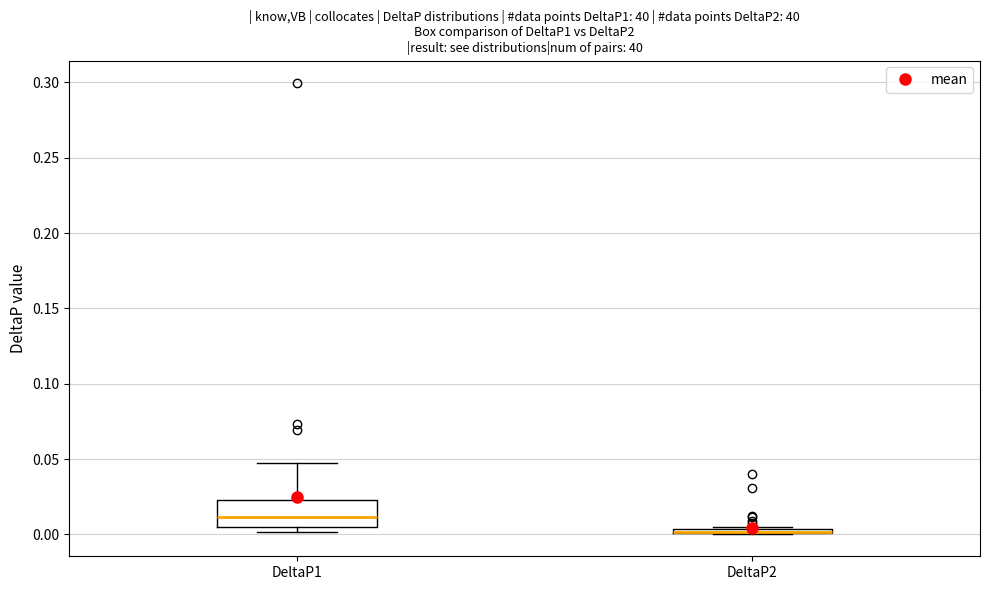

Which box is the tallest, from its lower edge to its upper edge?

DeltaP1